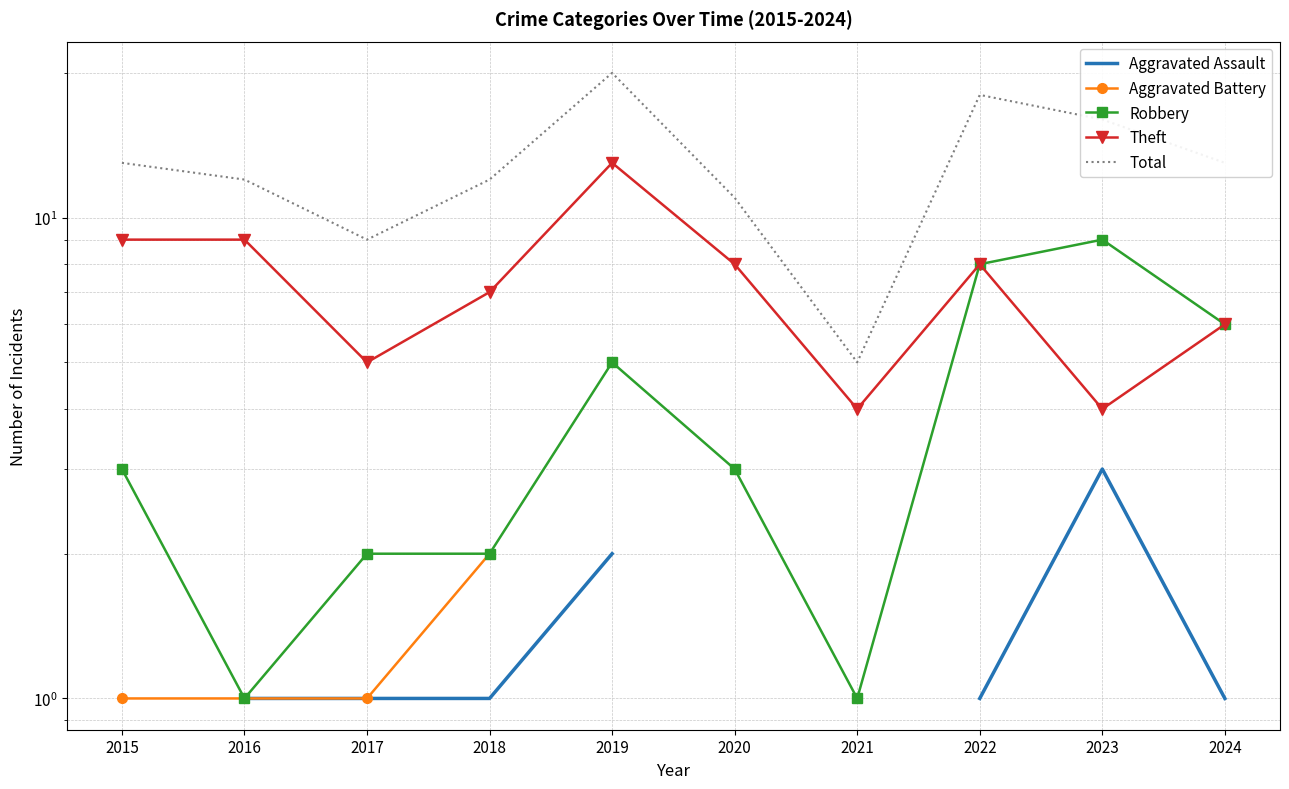

The Aggravated Assault series shows 1.5 at 2024. True or false?

False